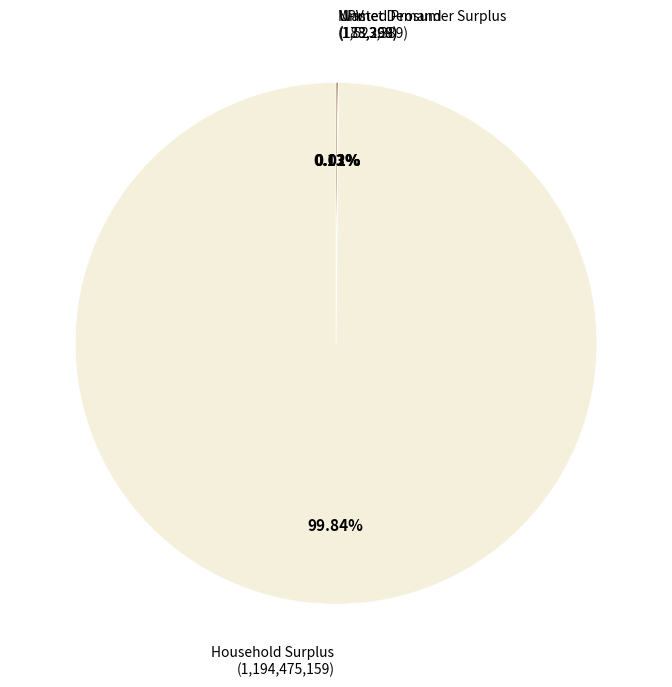

Does any single category account for the majority?

Yes